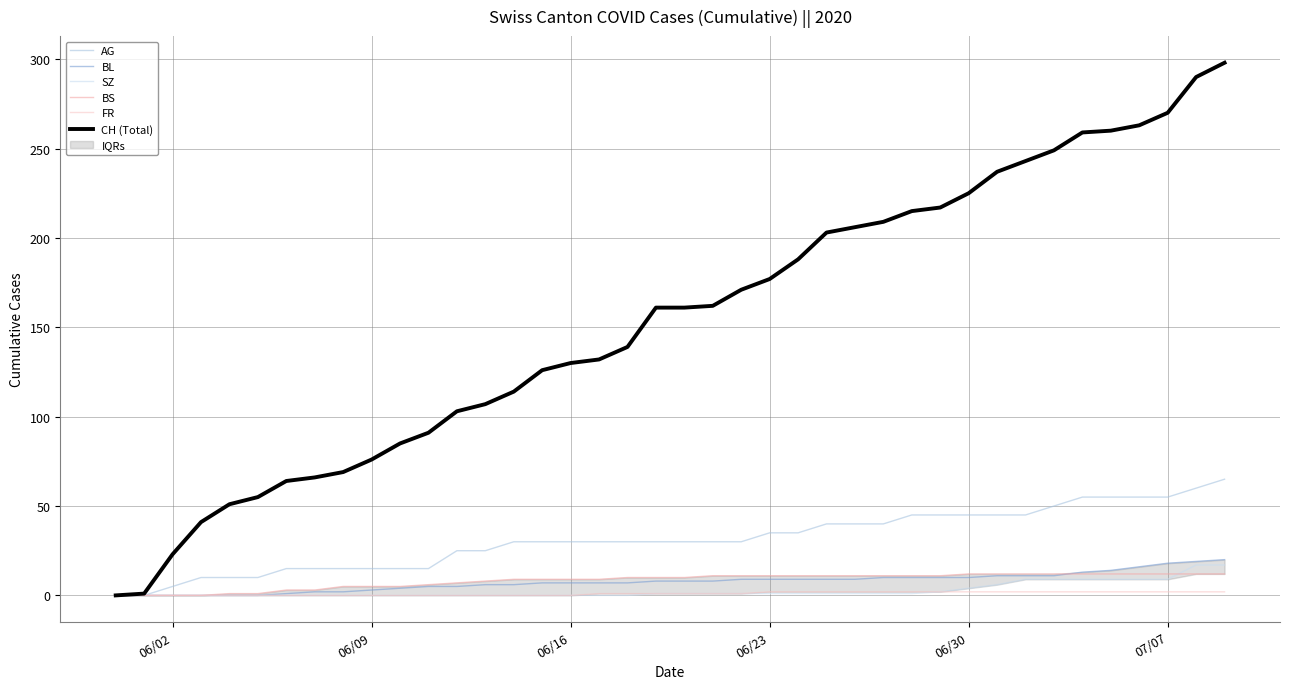

Is it true that AG equals 22 at 06/30?

False